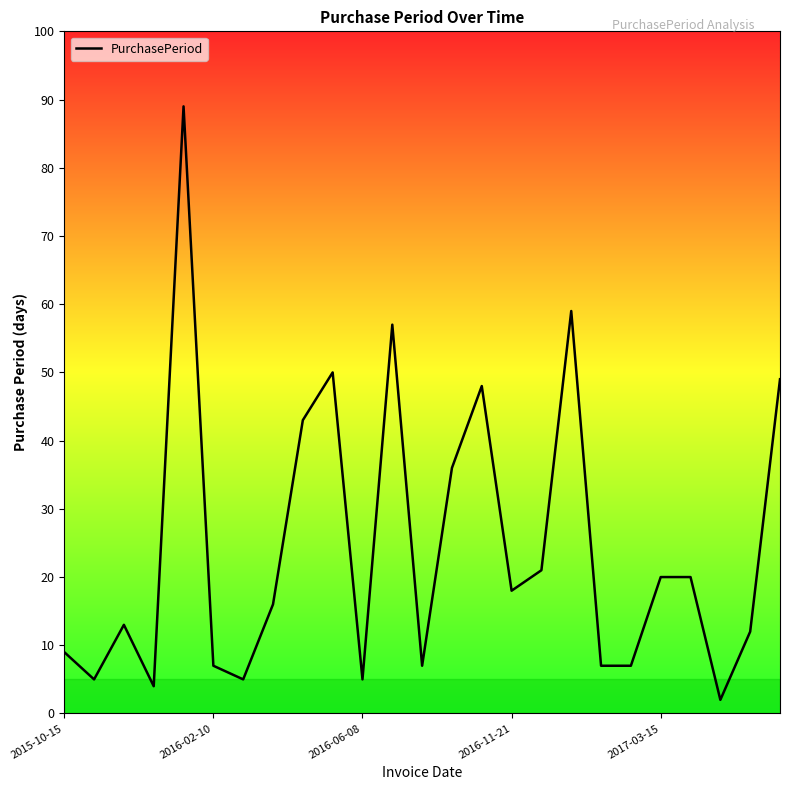

What is the greatest value displayed?

89